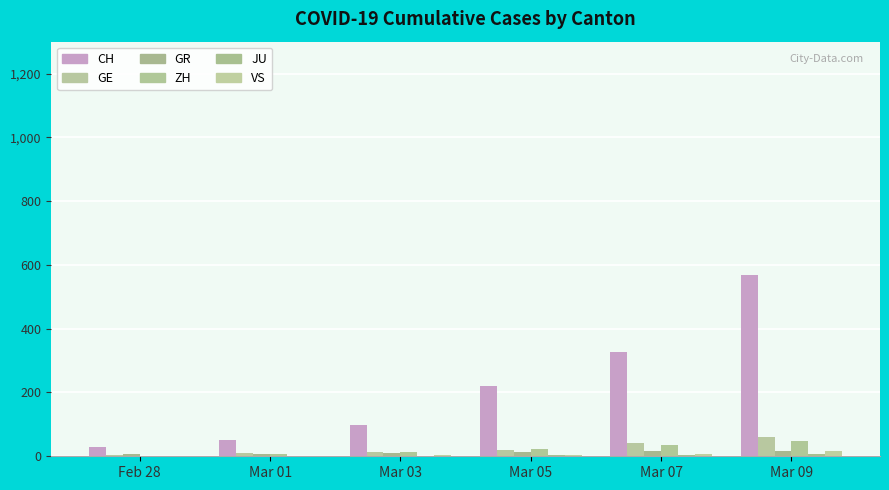

Which series changed the most between Mar 03 and Mar 09?

CH